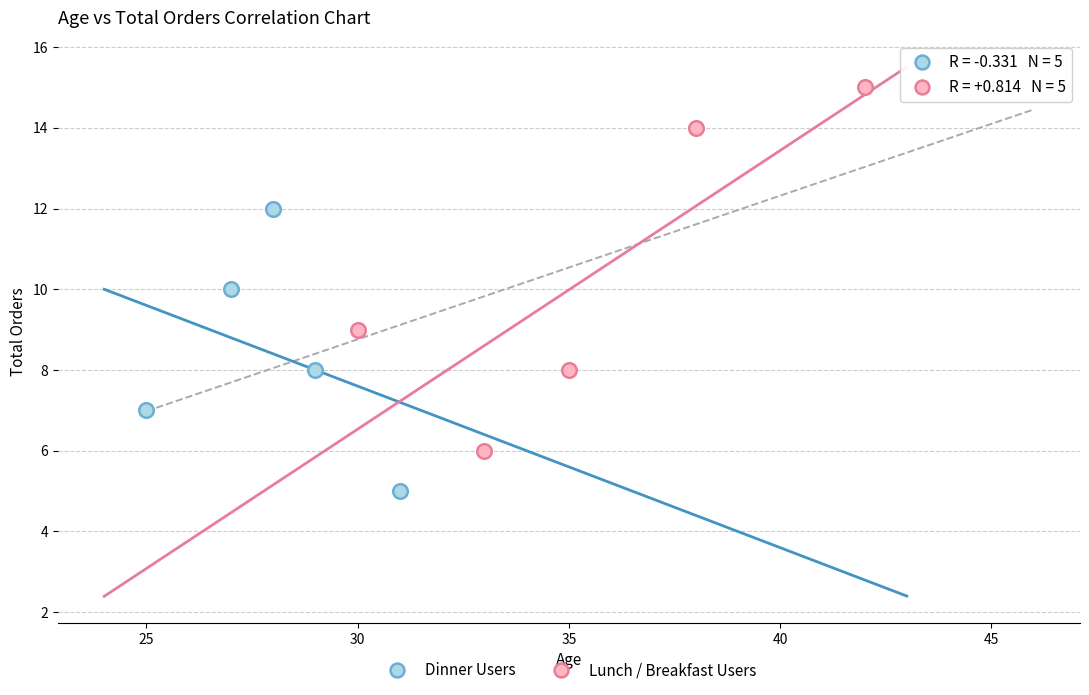

Which series reaches the minimum Y coordinate?

Dinner Users